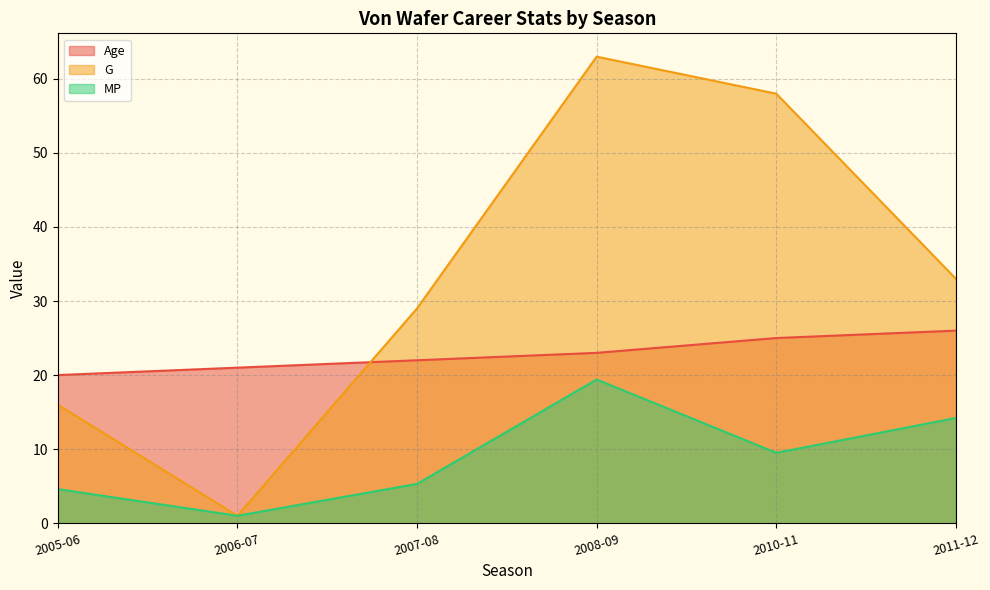

At 2005-06, list the series in order from smallest to largest.

MP, G, Age